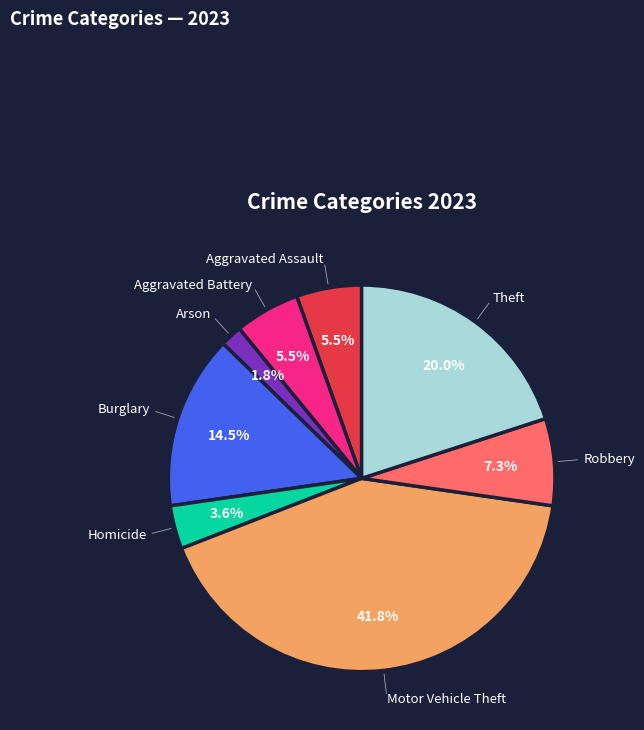

Is there any slice that represents more than half of the pie?

No